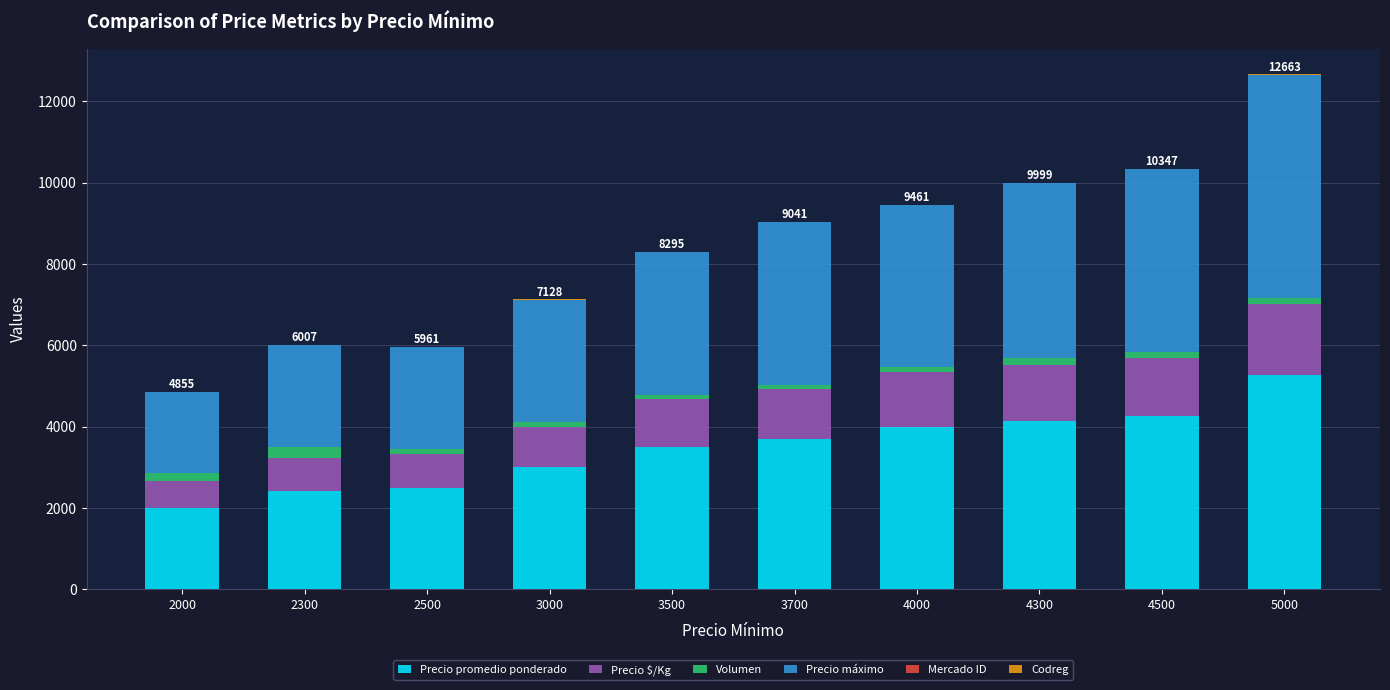

At which category is the sum across all series the highest?

5000